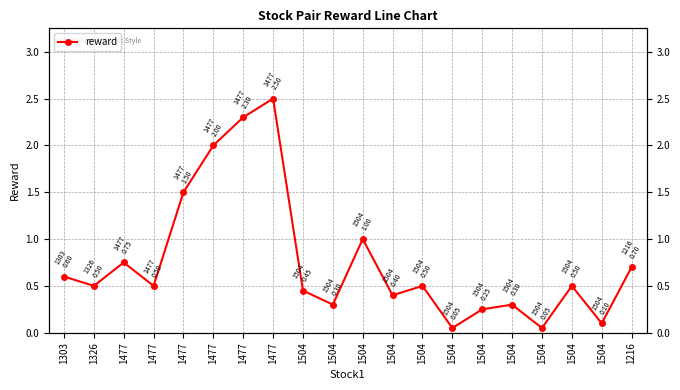

Is it true that the value at 1216 is 0.7?

True